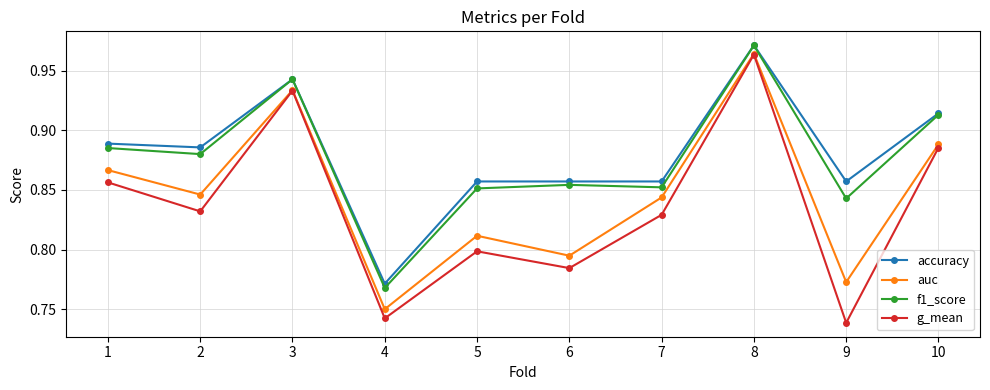

True or false: accuracy and auc cross at least once.

False